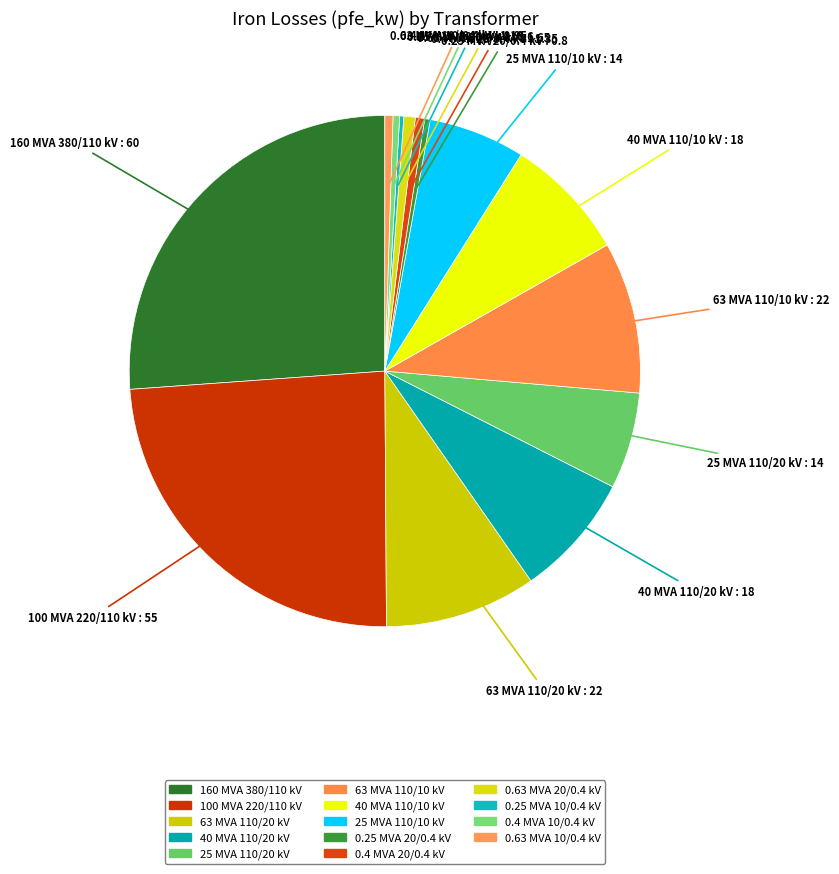

To the nearest percent, what is the average slice percentage?

7%